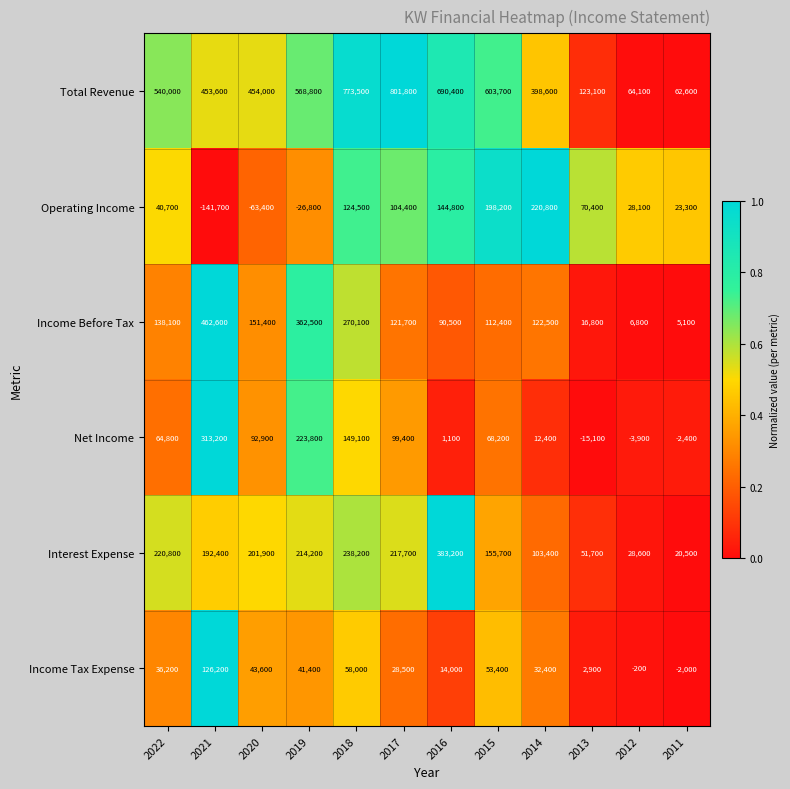

What is the spread (max minus min) of values at 2011?

65000